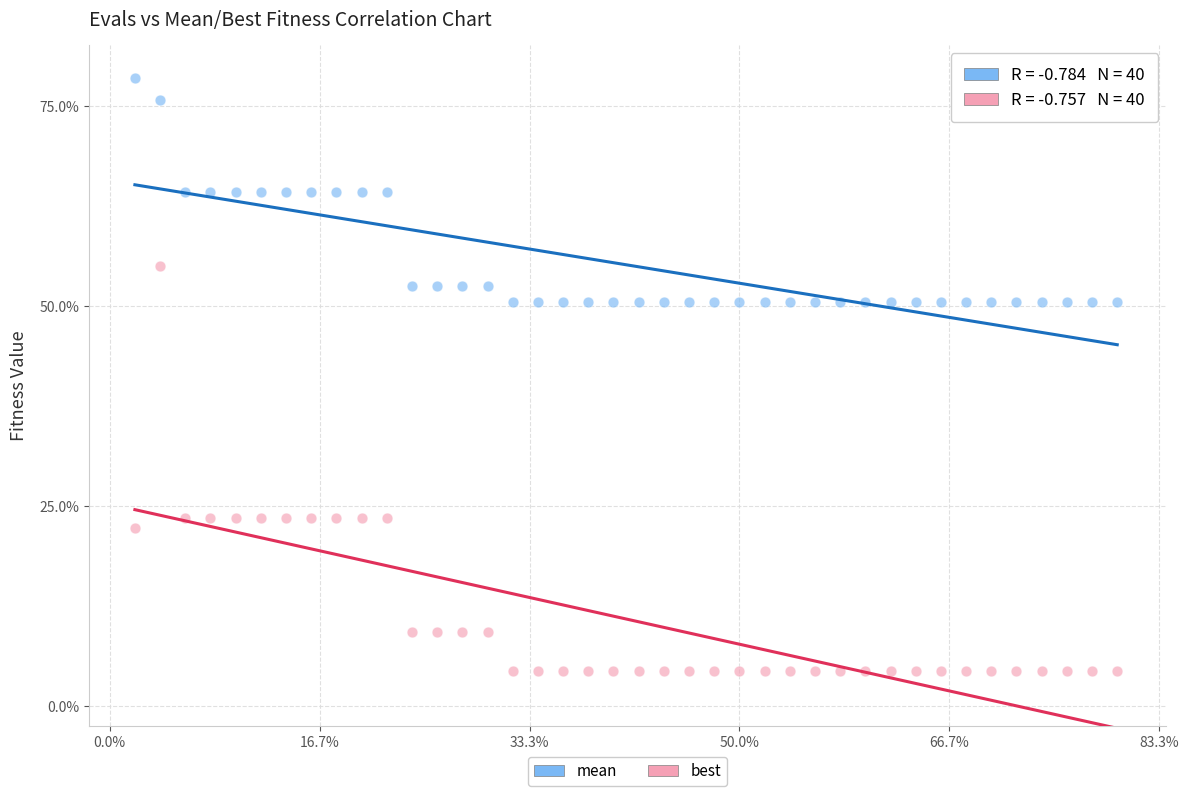

What are all the series names shown in the legend?

mean, best